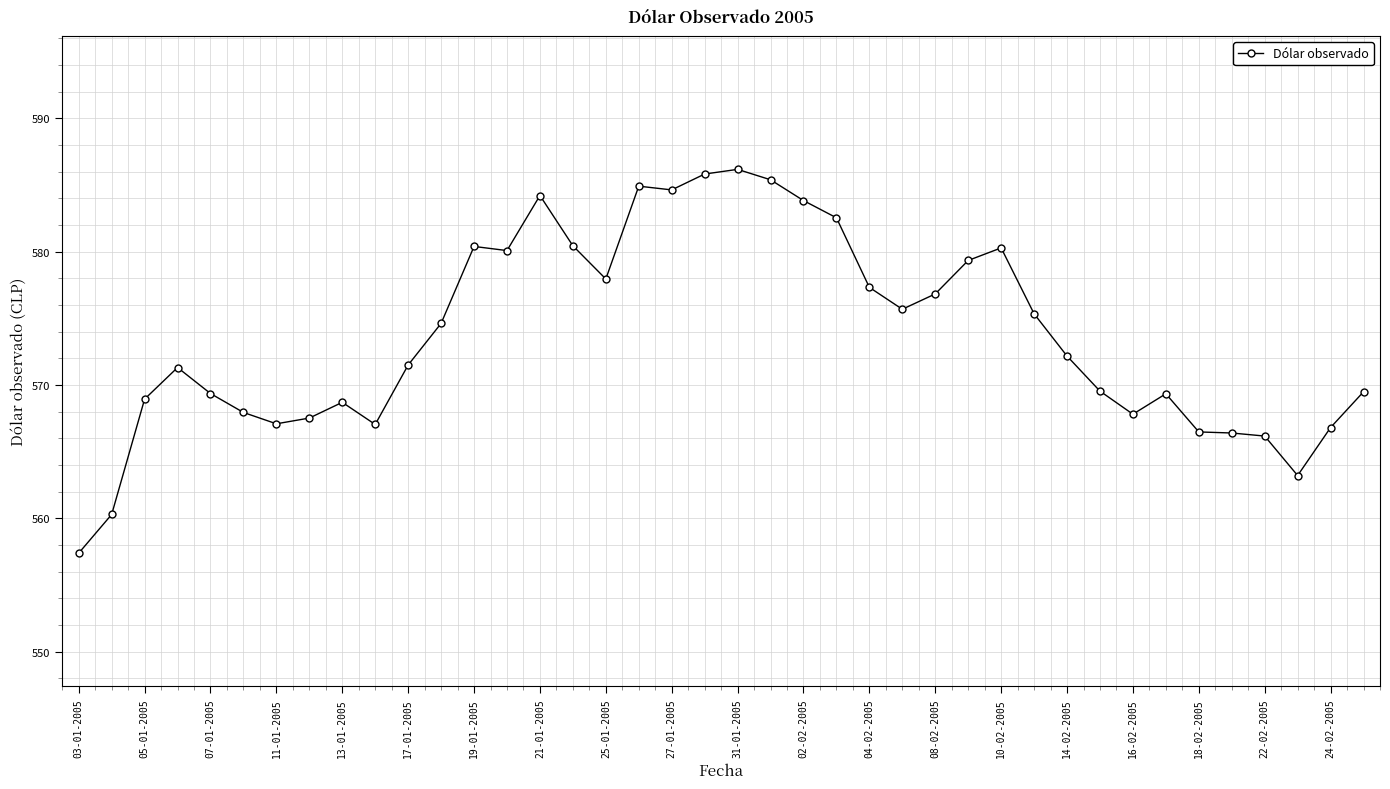

Does the chart have visible grid lines?

Yes